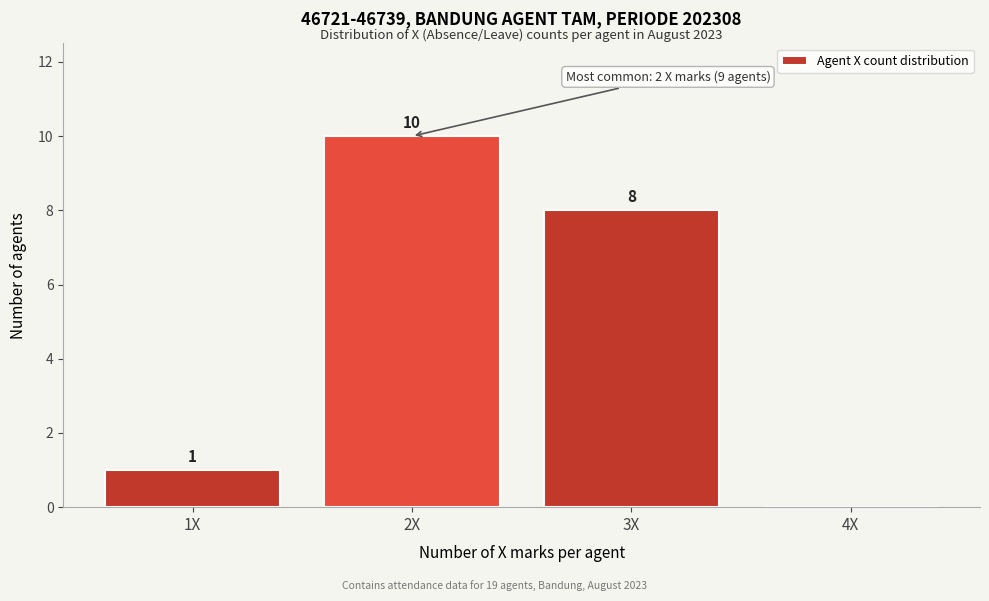

Over which range of the x-axis is the bar tallest?

1.5 to 2.5